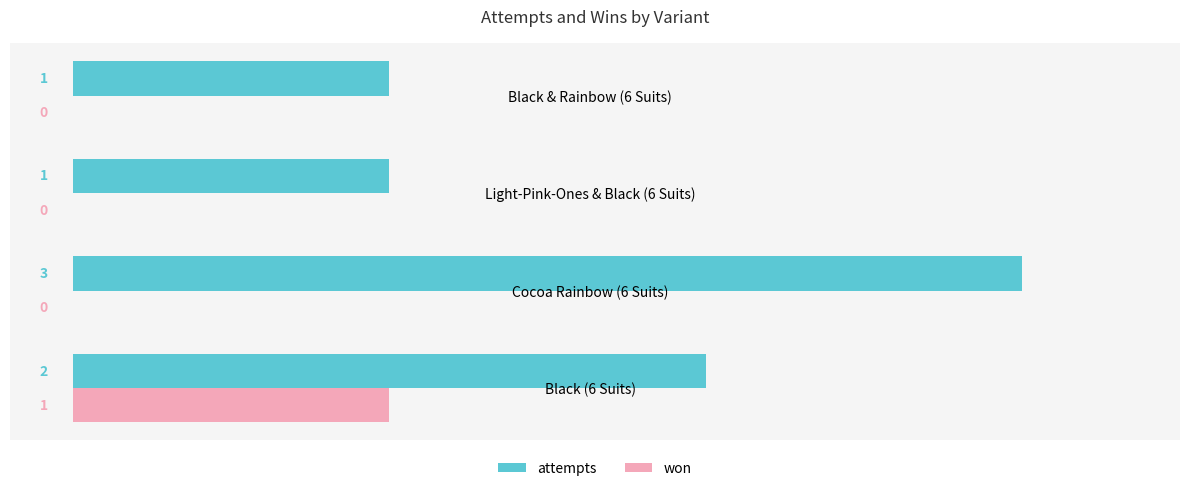

Count the won values in the range 0 to 1.

4